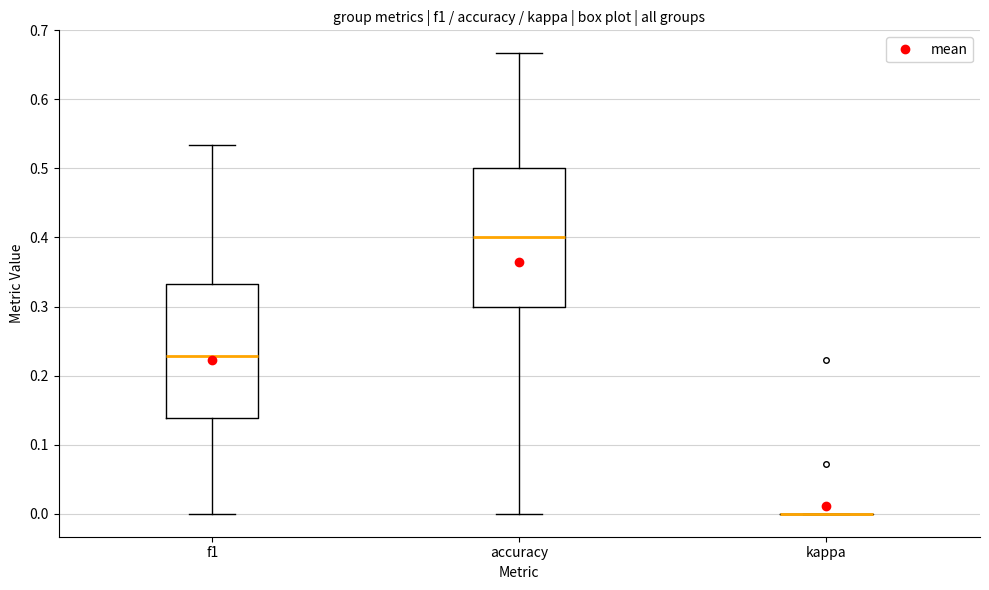

Reading left to right, transcribe this box plot: for each box, give where its median line is, the range the box spans, and where its two whiskers end, as read against the y-axis. The values are not printed on the chart, so give them approximately, as read against the axis.

f1: median 0.23, box 0.14 to 0.33, whiskers 0.00 to 0.53
accuracy: median 0.40, box 0.30 to 0.50, whiskers 0.00 to 0.67
kappa: box collapsed to a line at 0.00, whiskers 0.00 to 0.00